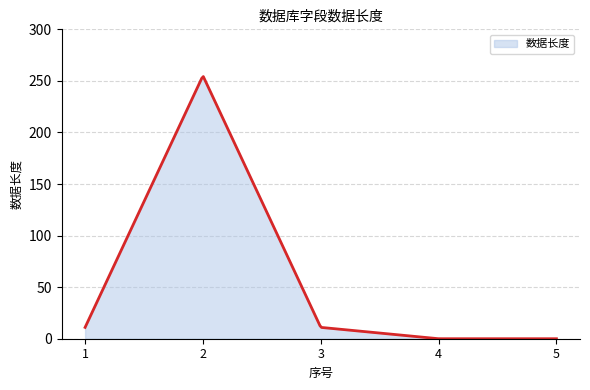

What is the maximum value shown in the chart?

254.2